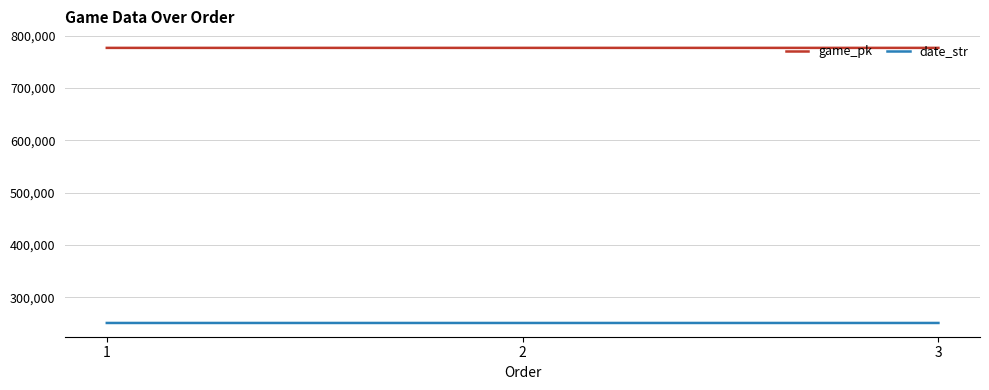

Does the chart display data point markers on the line(s)?

No